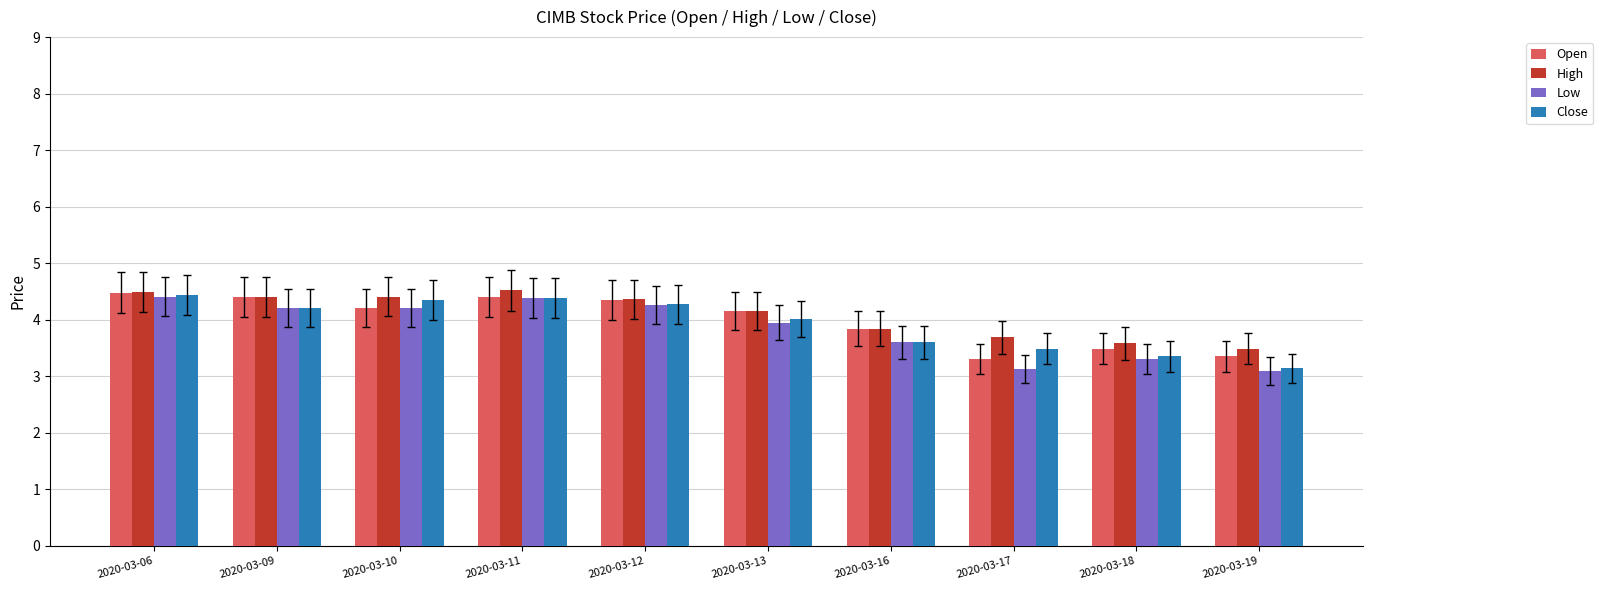

What is the total value across all series at 2020-03-12?

17.2